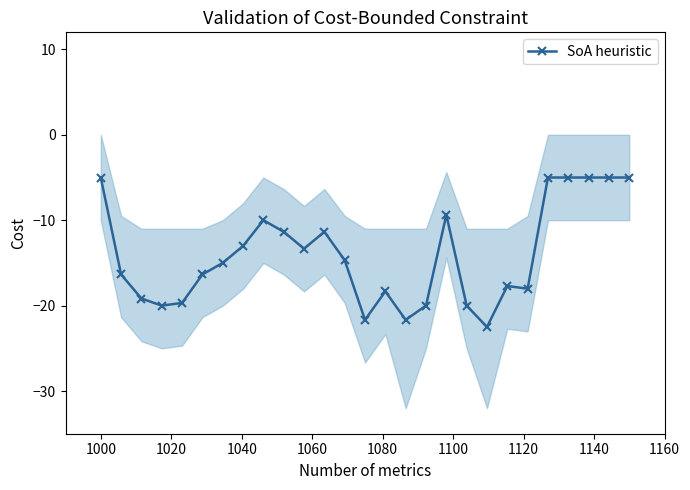

What is the minimum value shown in the chart?

-22.5